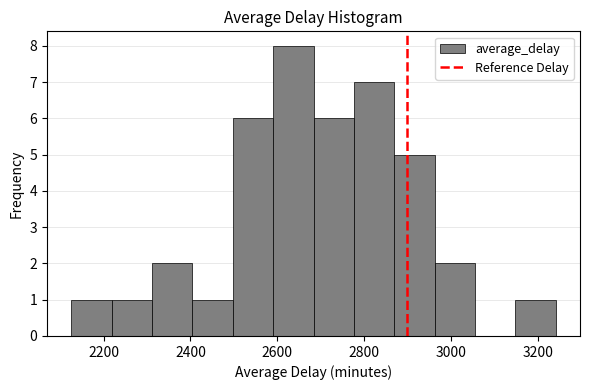

Over which range of the x-axis is the bar tallest?

2600 to 2680